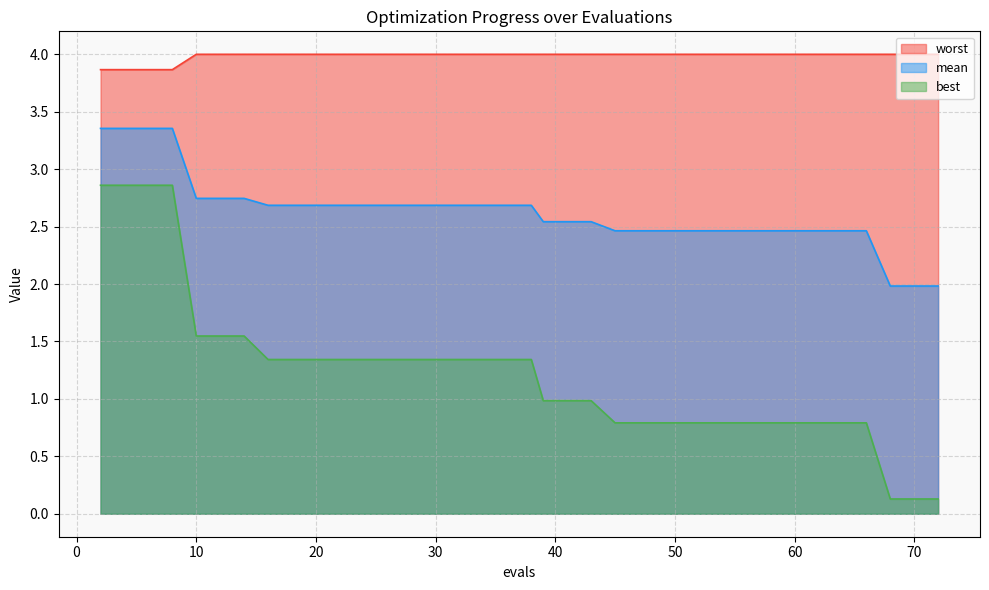

True or false: best has a value of 0.8 at 66.

True